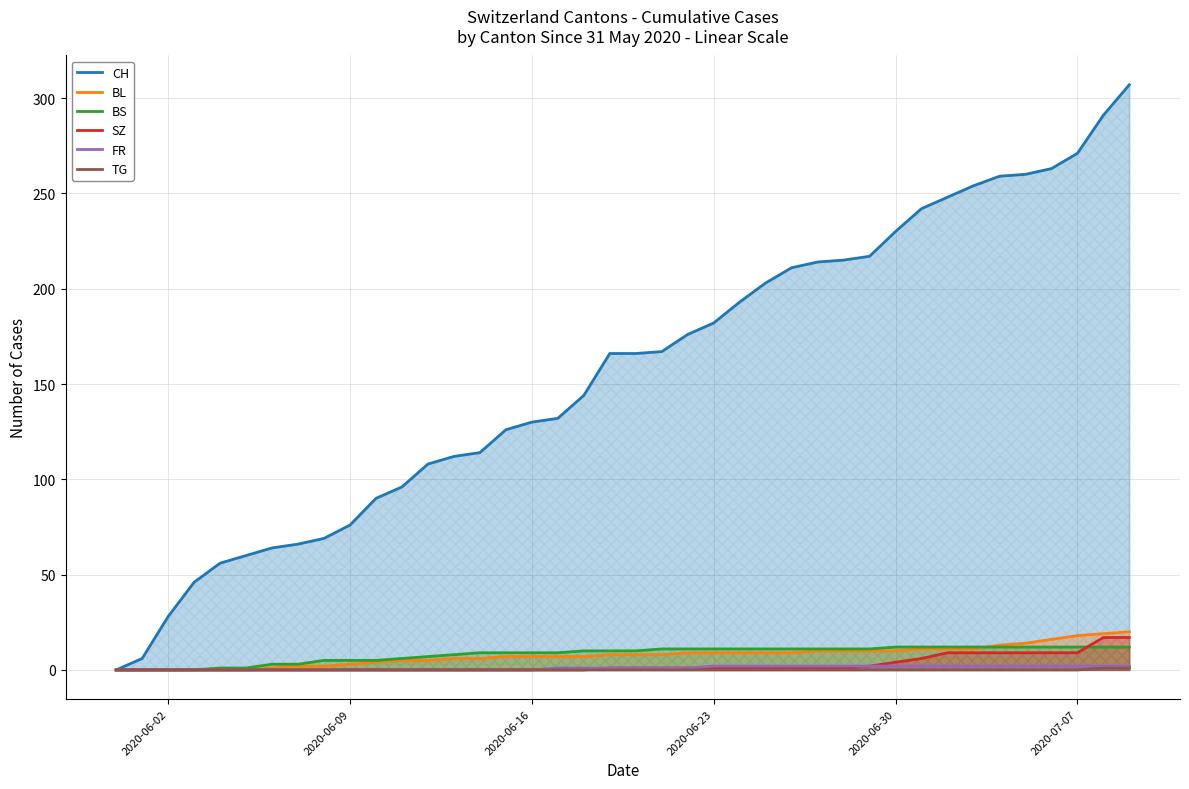

Which series has the largest total across all categories?

CH